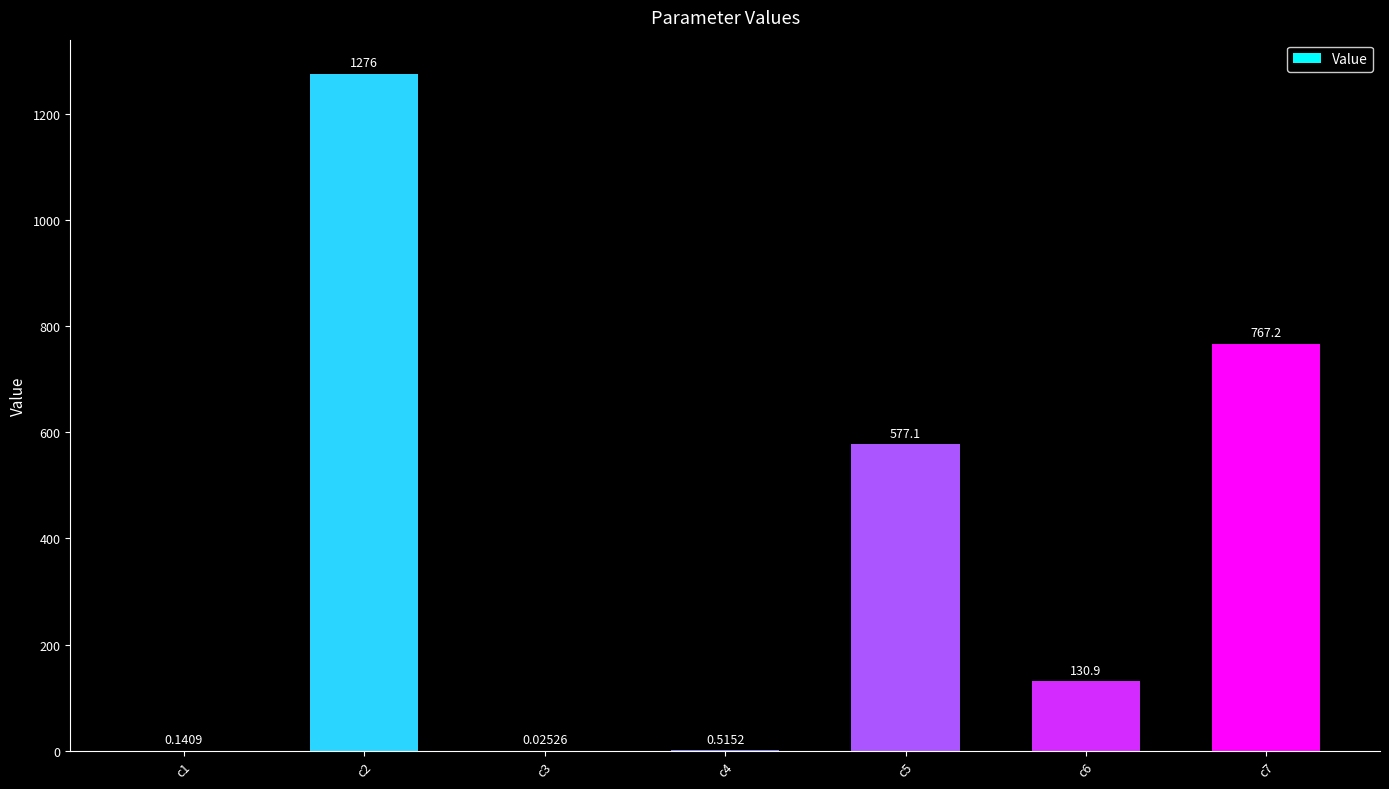

What is the sum of the values at c6 and c2?

1406.9